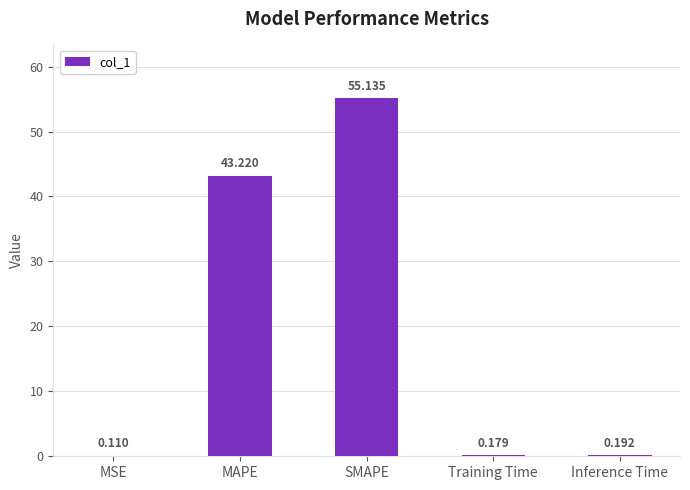

What is the maximum value shown in the chart?

55.1